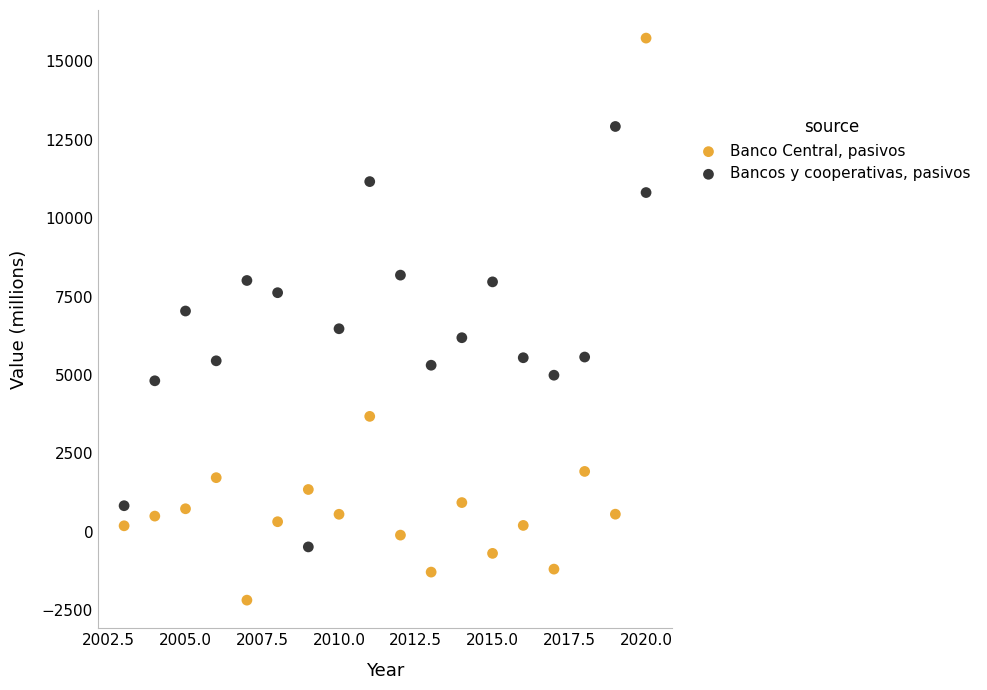

What are all the series names shown in the legend?

Banco Central, pasivos, Bancos y cooperativas, pasivos